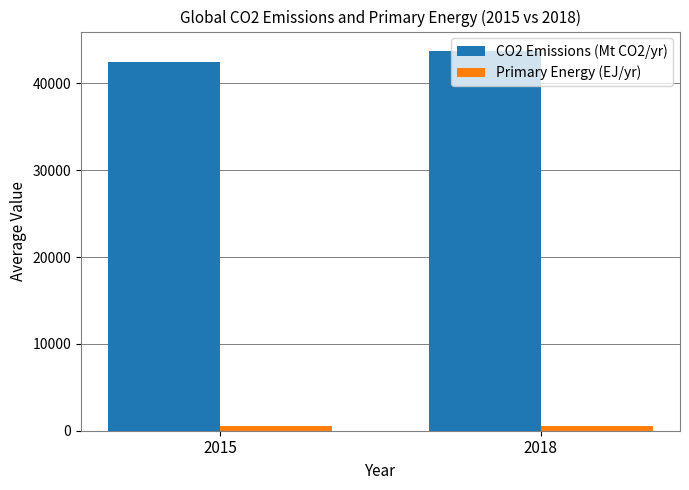

What is the maximum value for CO2 Emissions (Mt CO2/yr)?

43792.0